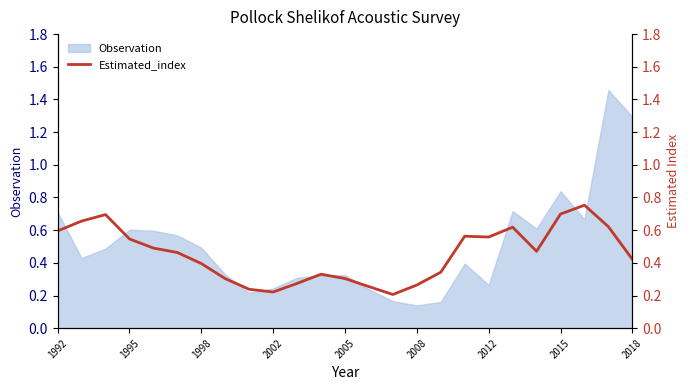

What is the sum of all values?

11.3